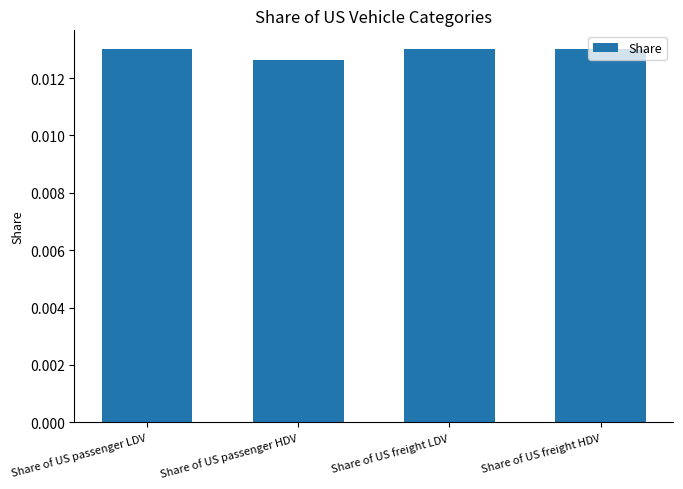

At which label is the value closest to 0?

Share of US passenger HDV